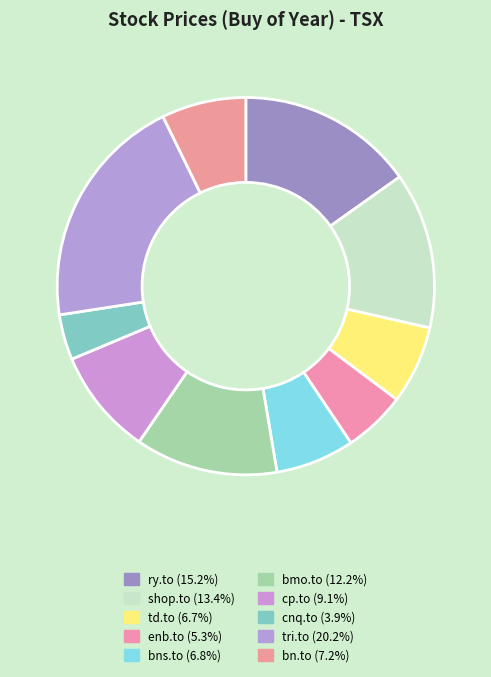

How many slices are in this pie chart?

10